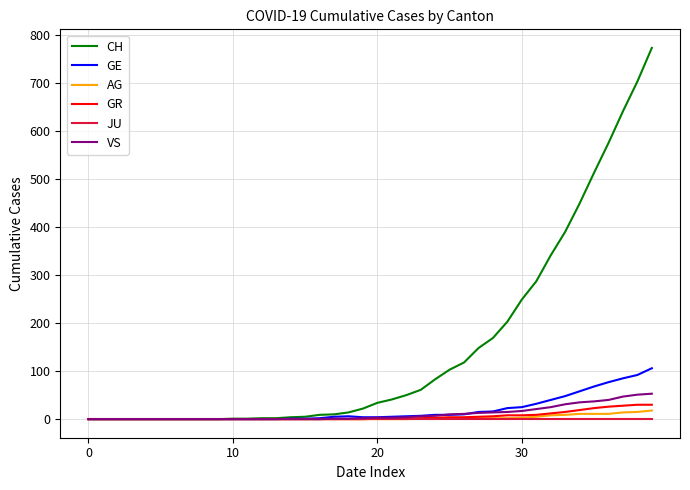

Rank the series by their maximum value, from lowest to highest.

JU, AG, GR, VS, GE, CH